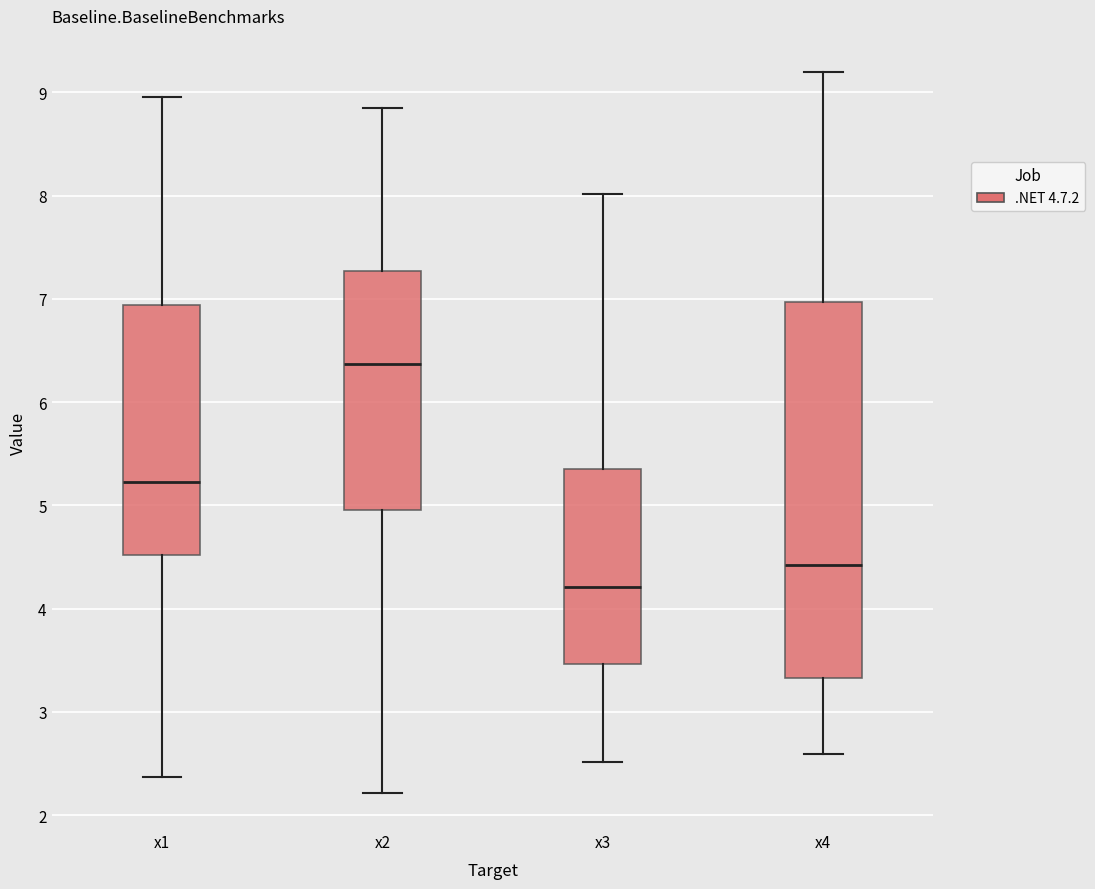

Where is the upper edge of the box for x1 on the y-axis? The values are not printed on the chart, so give them approximately, as read against the axis.

6.9